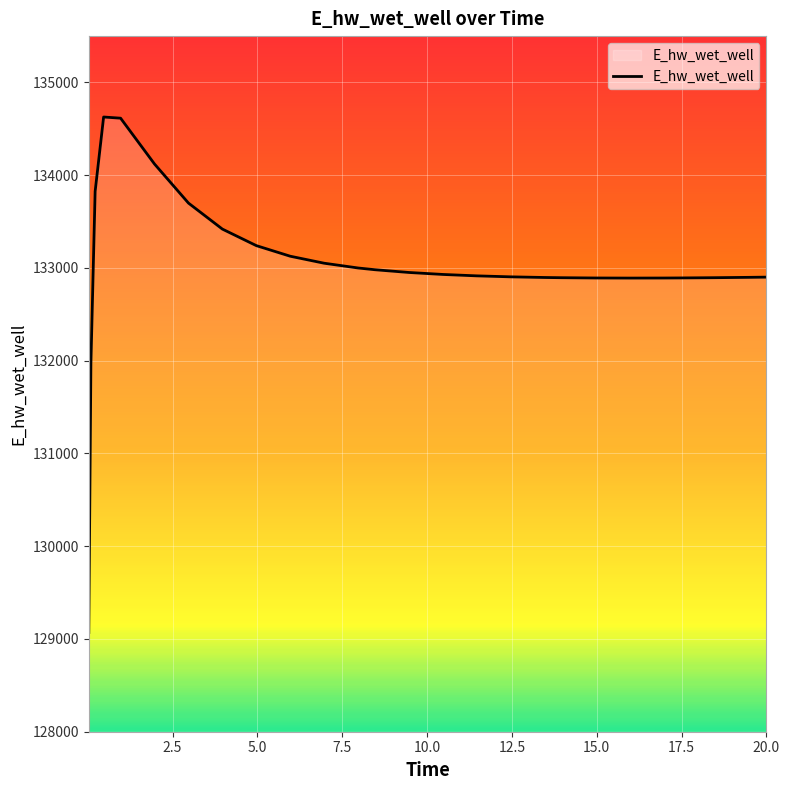

What is the difference between the maximum and minimum values?

5557.5